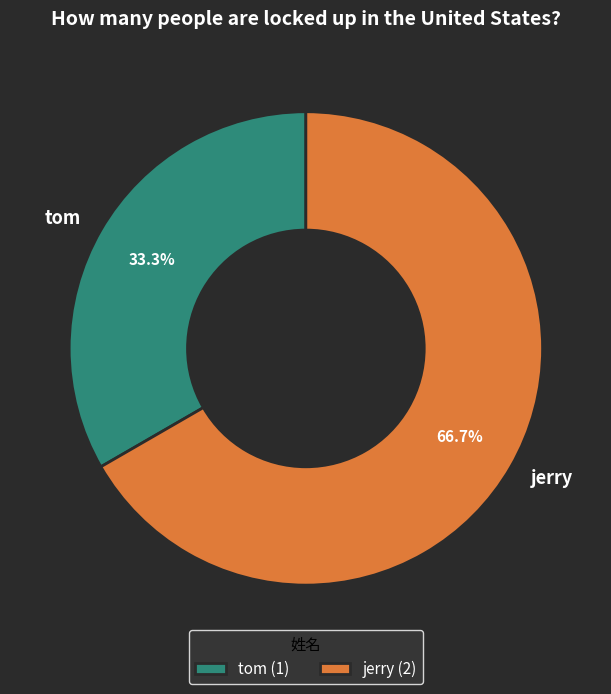

How many segments does this pie chart have?

2